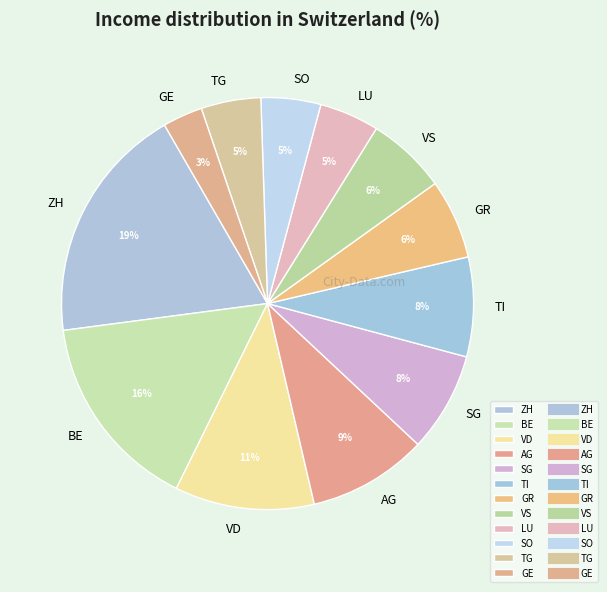

Which slice is the largest?

ZH